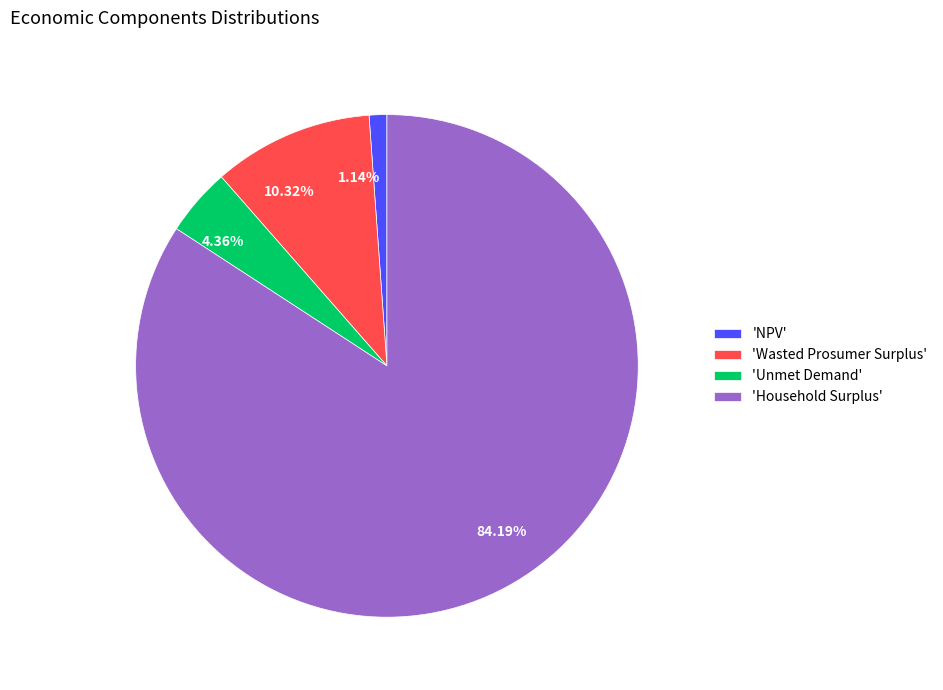

Do 1.14% and 4.36% together represent more than half of the pie?

No